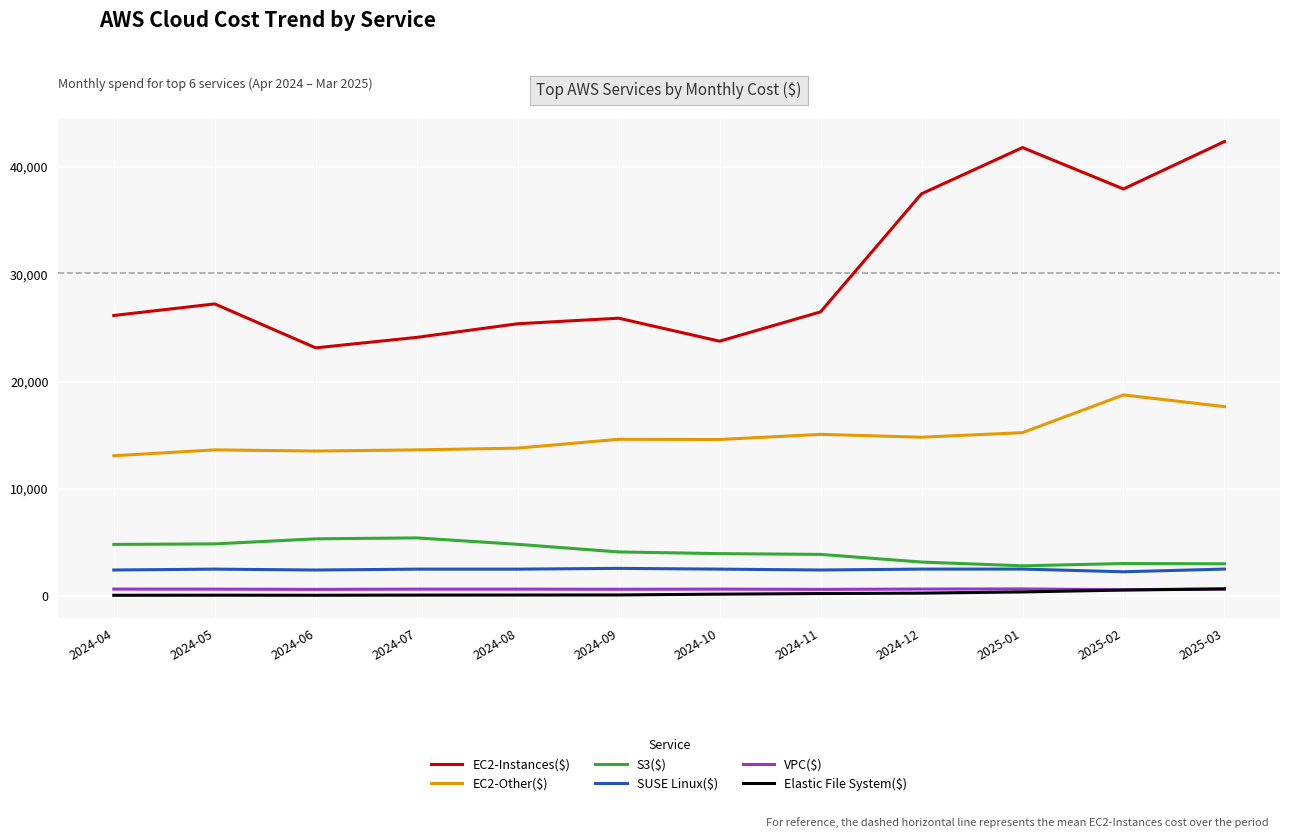

The S3($) series shows 1191.4 at 2025-02. True or false?

False